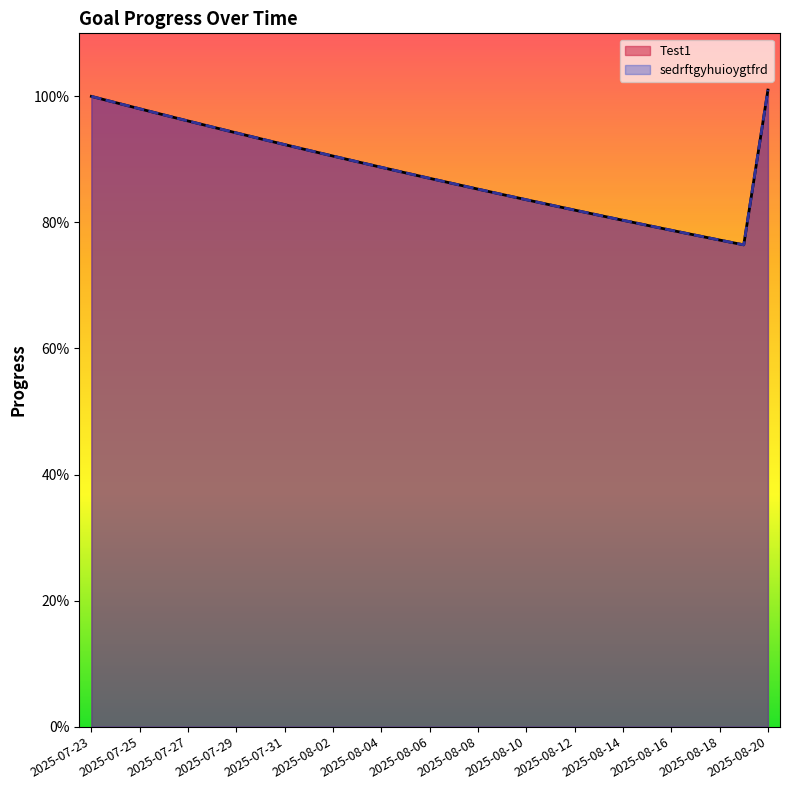

Which series has the largest range (max minus min)?

Test1